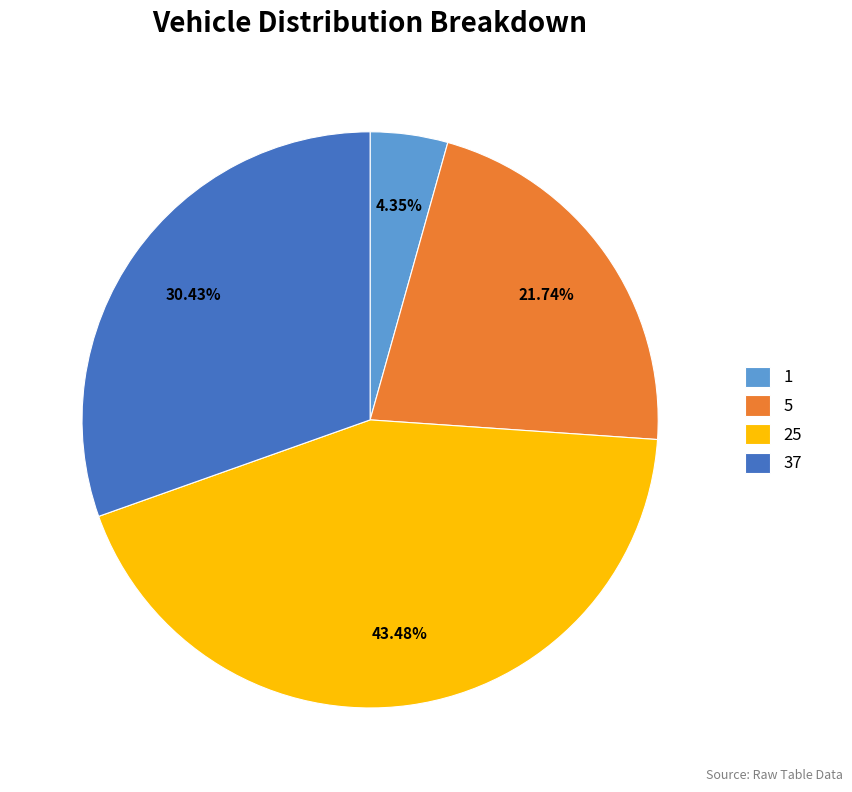

What is the ratio of the value at 5 to the value at 1?

5.0